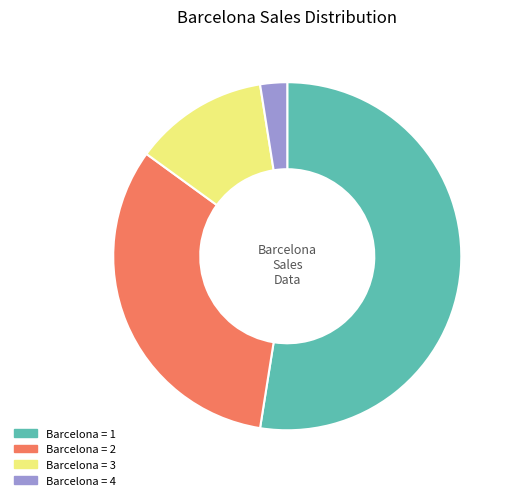

Is there a majority slice in this chart?

Yes